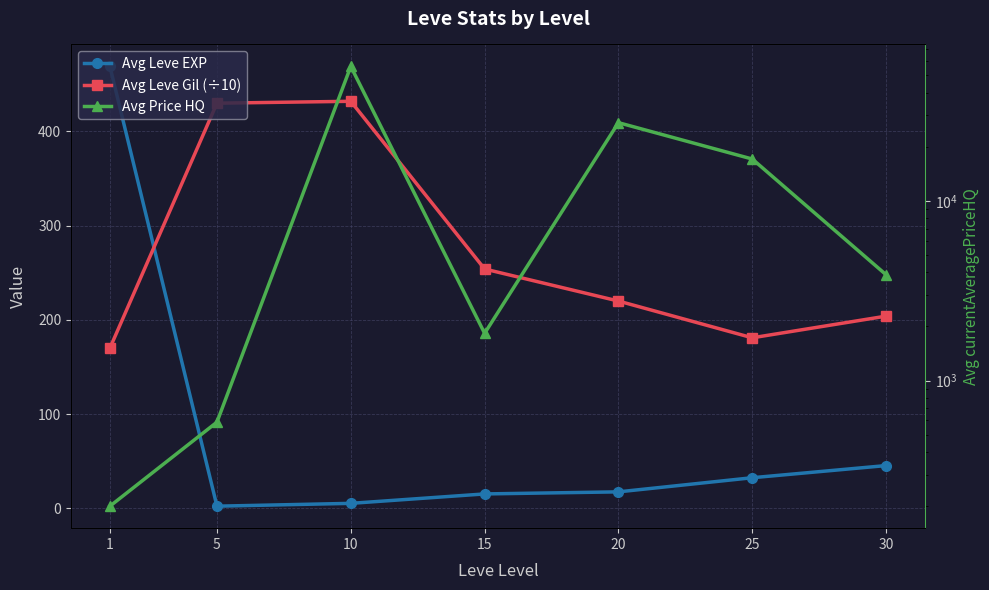

What is the difference between the Avg Leve Gil (÷10) values at 10 and 20?

212.0